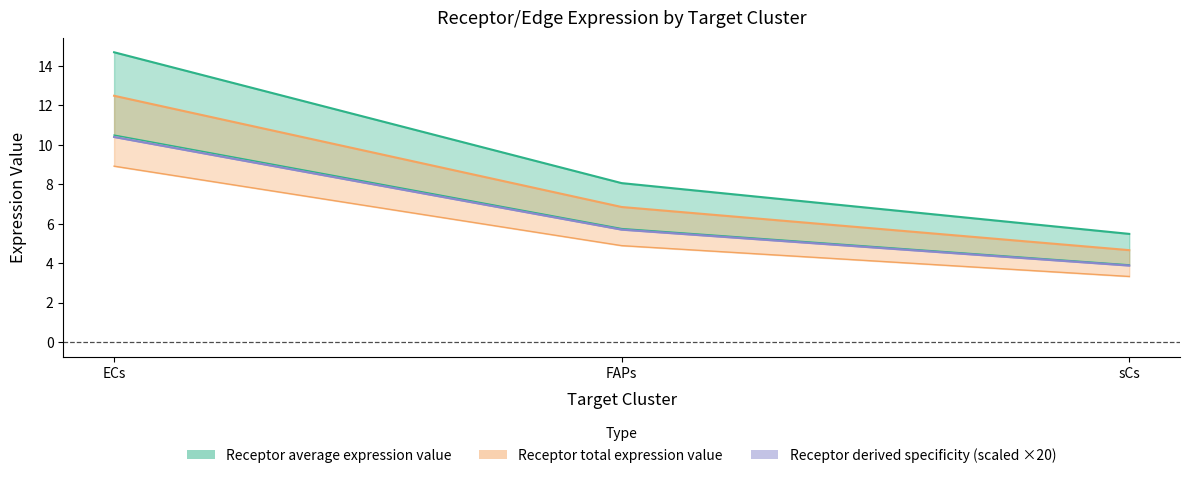

What is the minimum value for Receptor total expression value?

3.9